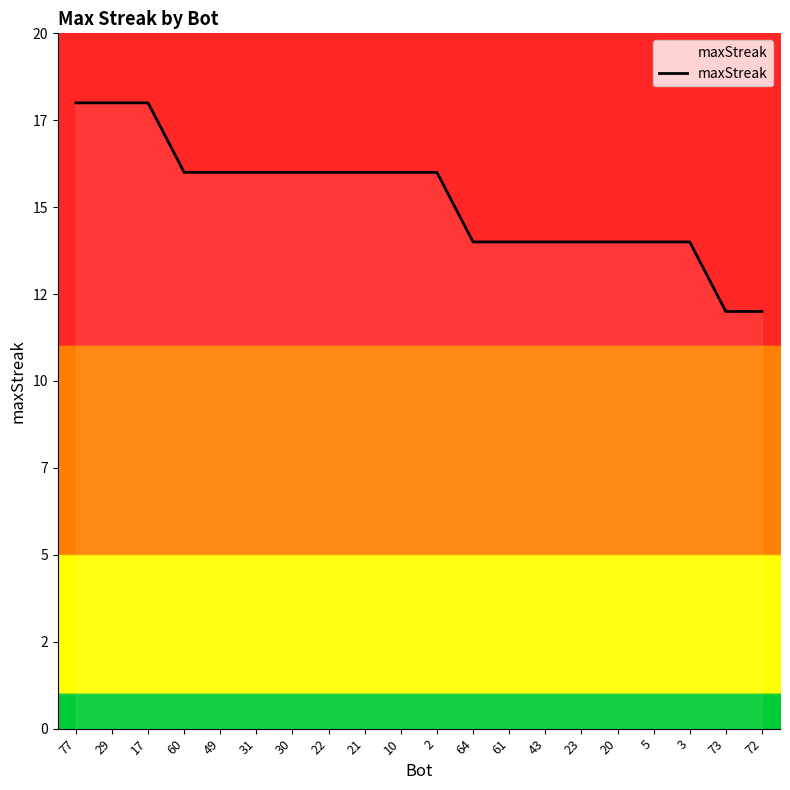

What is the average value?

15